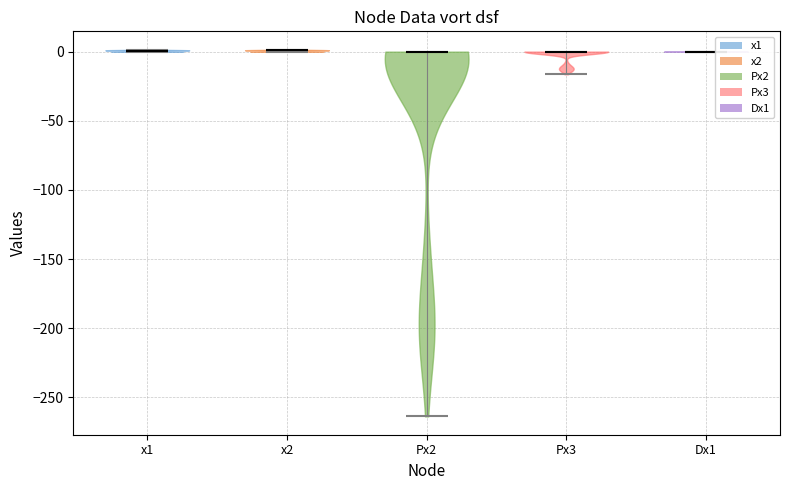

What is the highest point the violin for x1 reaches on the y-axis? The values are not printed on the chart, so give them approximately, as read against the axis.

0